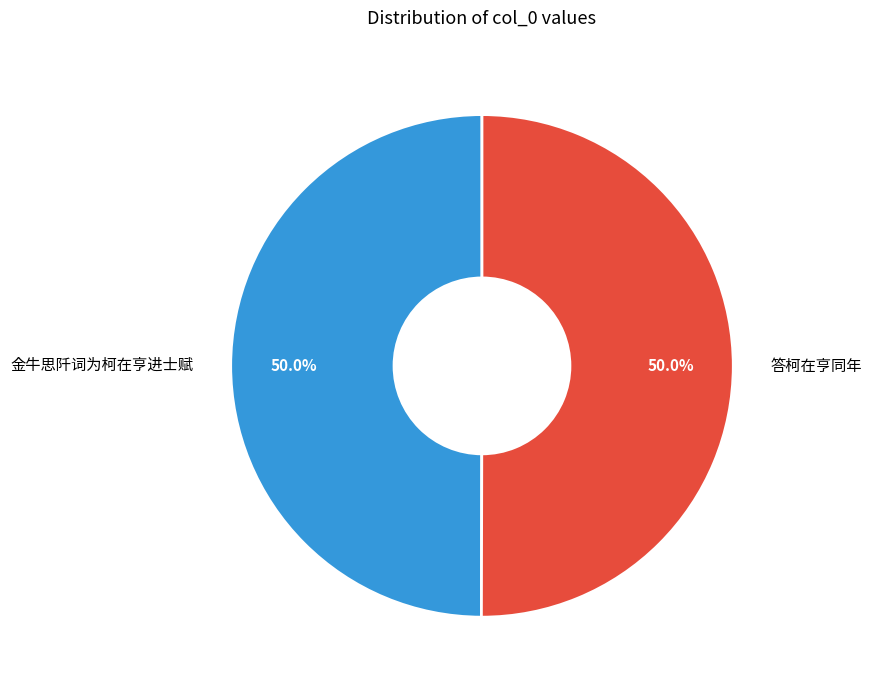

Combined, what portion of the pie is 金牛思阡词为柯在亨进士赋 and 答柯在亨同年?

100.0%